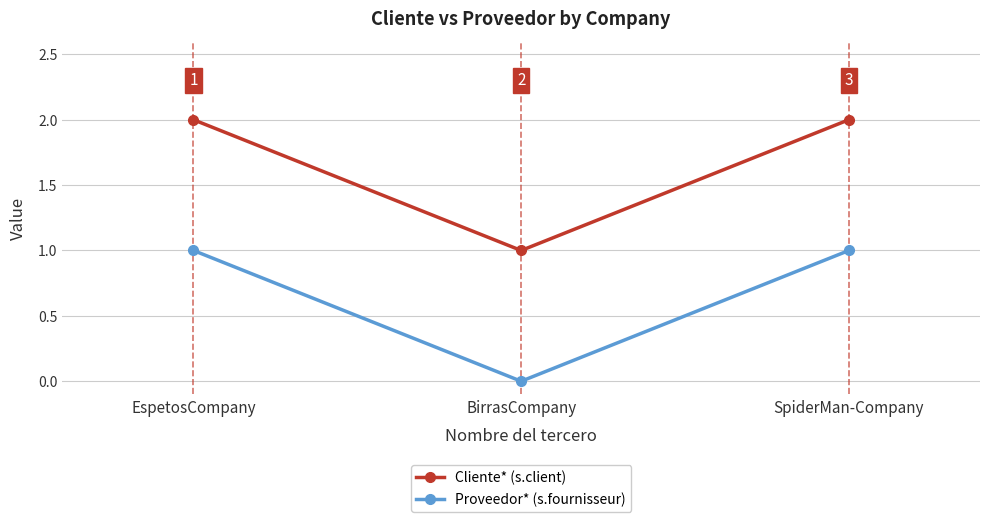

Where is Proveedor* (s.fournisseur) nearest to the value 0?

BirrasCompany